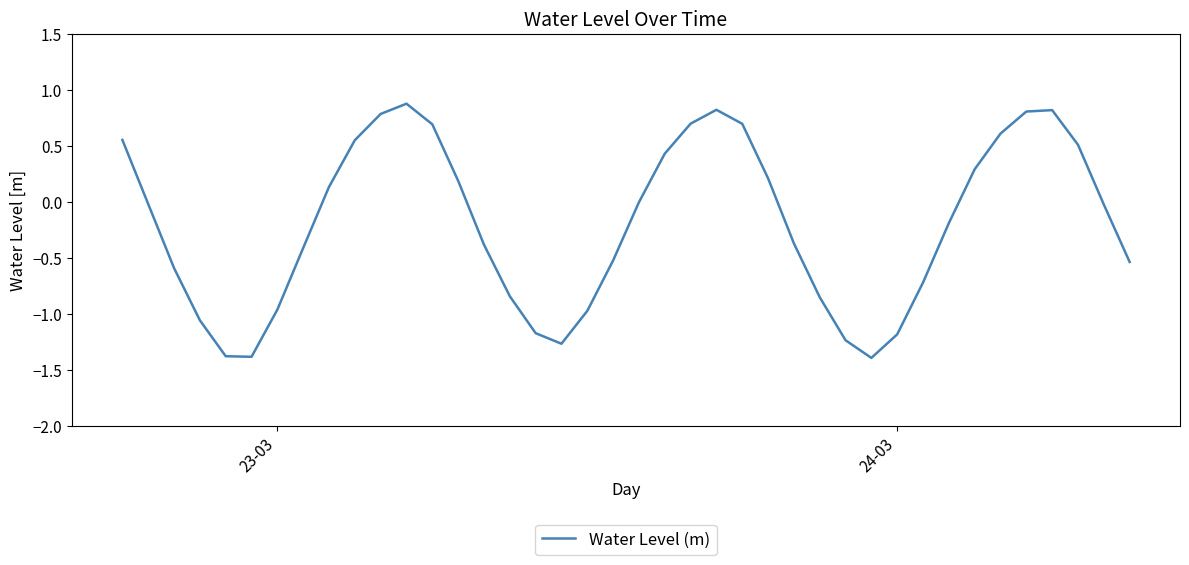

How many distinct data groups are displayed?

1